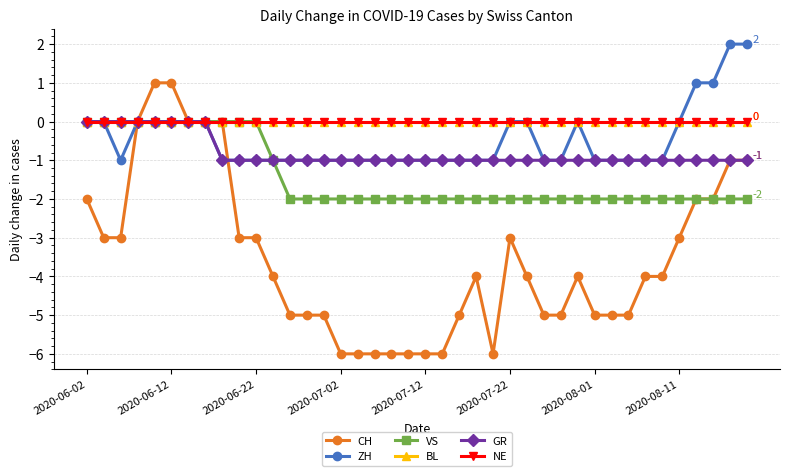

Rank the series by their maximum value, from lowest to highest.

VS, BL, GR, NE, CH, ZH